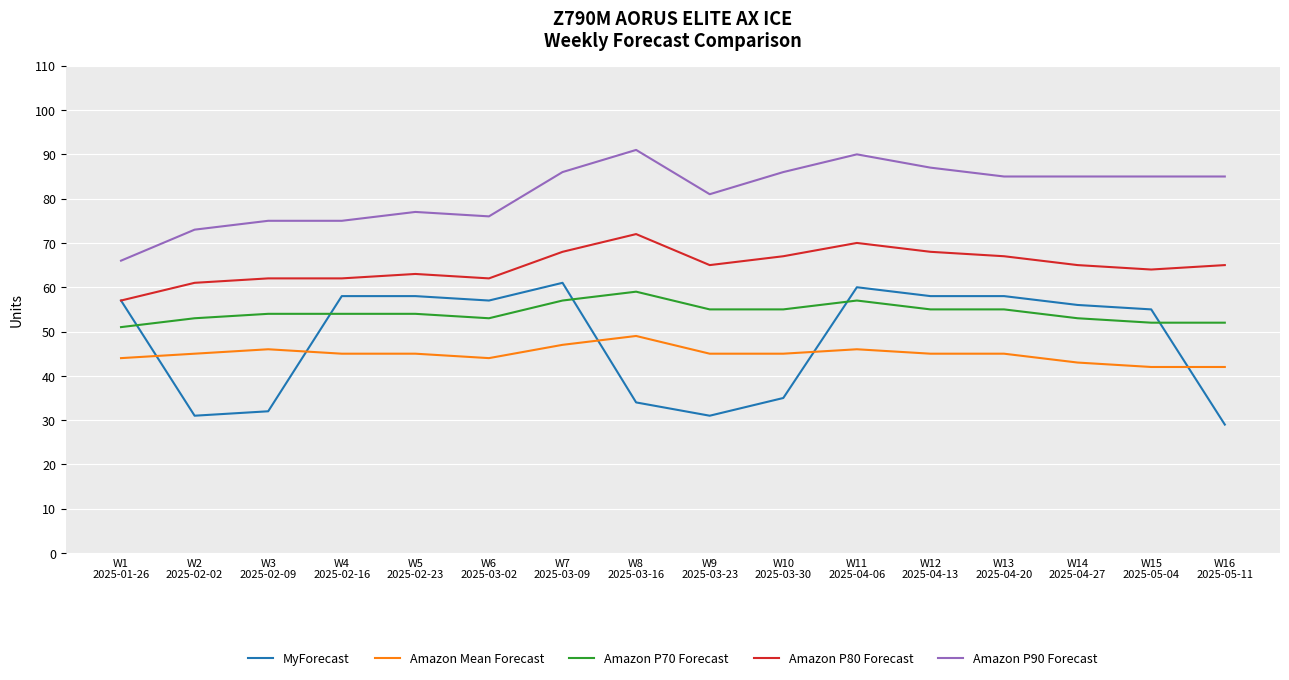

What is the average value of the Amazon P80 Forecast series?

65